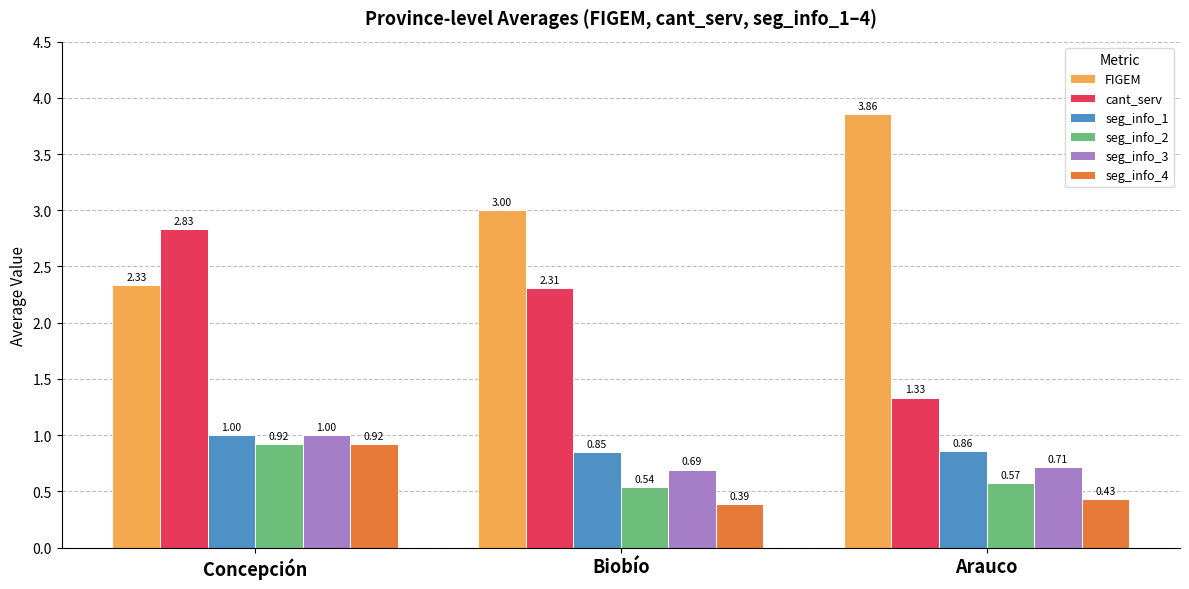

Which series has the widest spread of values?

FIGEM